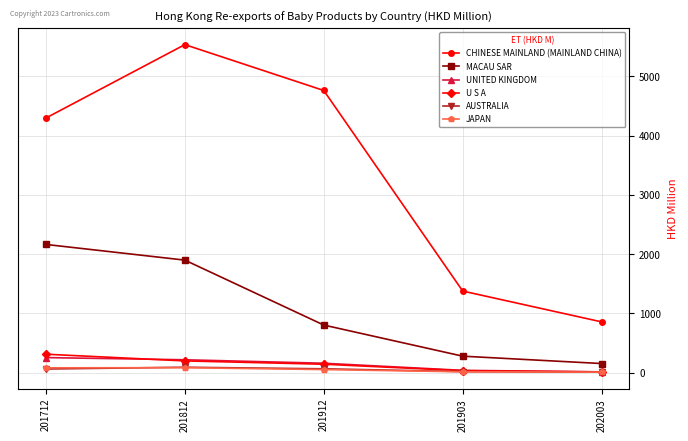

Which series has the largest total across all categories?

CHINESE MAINLAND (MAINLAND CHINA)